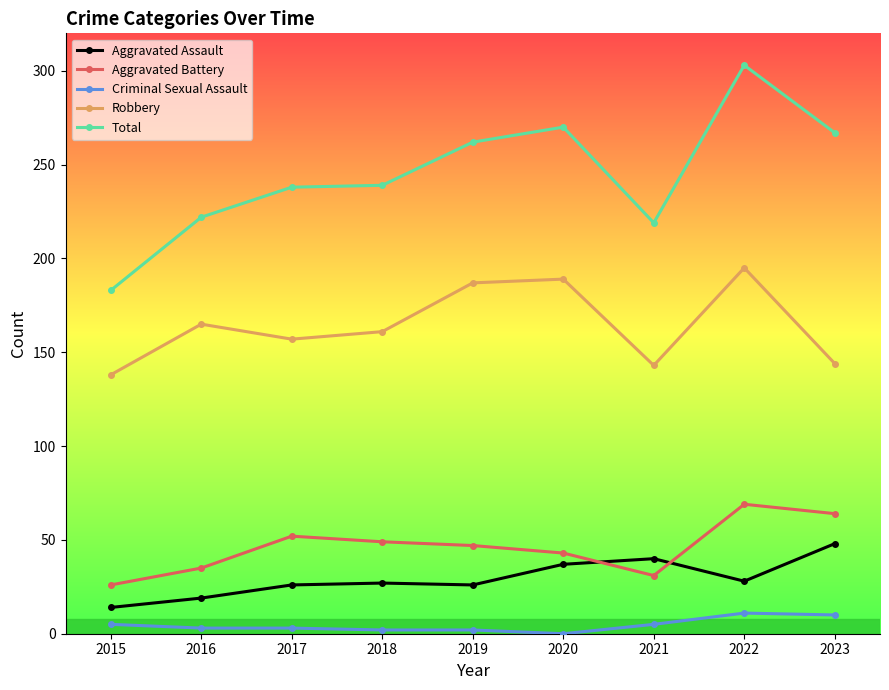

At which label does Aggravated Battery reach its peak?

2022